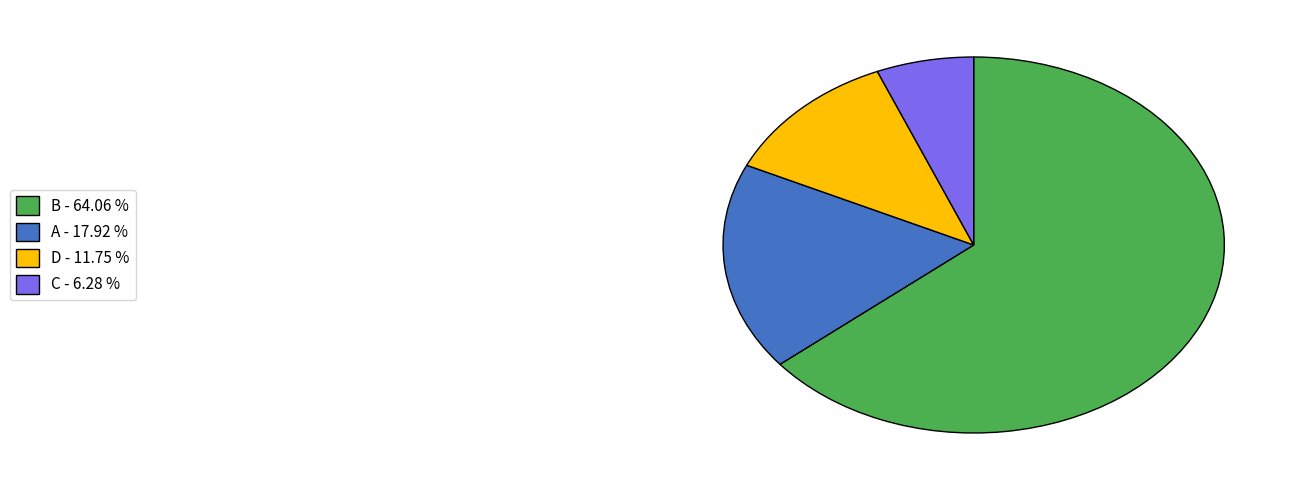

Do B - 64.06 % and D - 11.75 % together represent more than half of the pie?

Yes